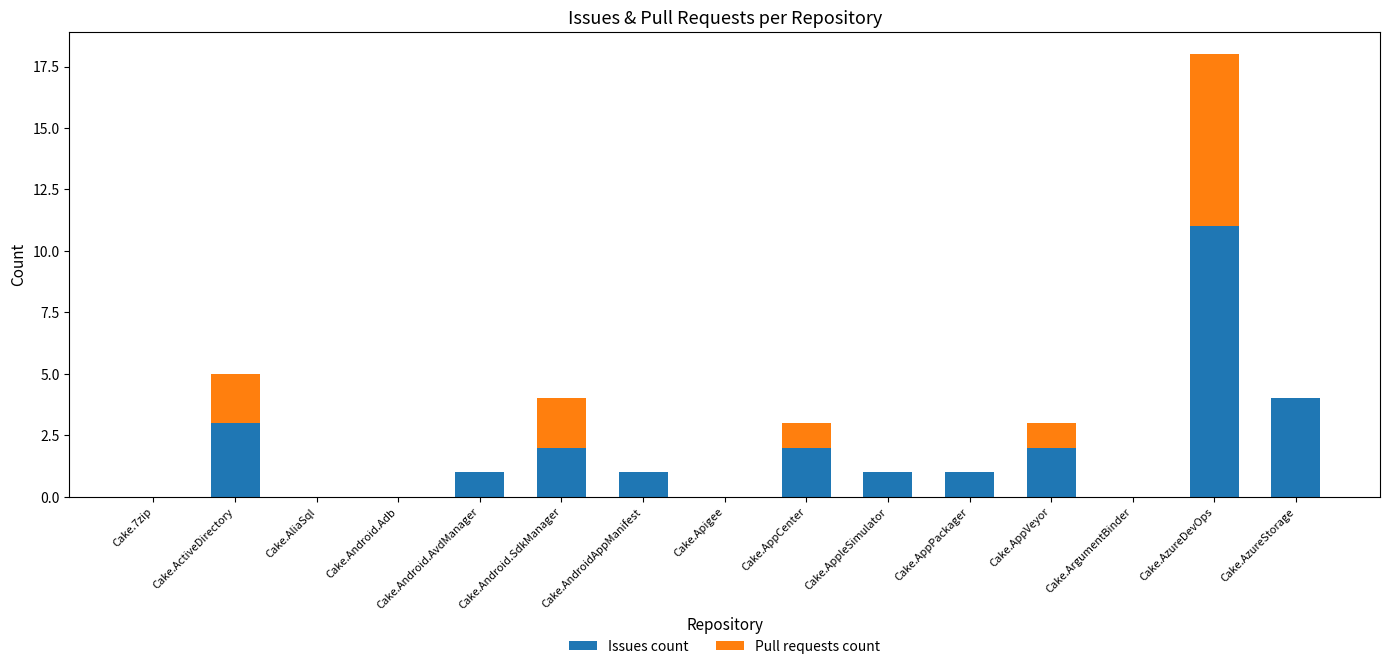

At which category is the sum across all series the highest?

Cake.AzureDevOps